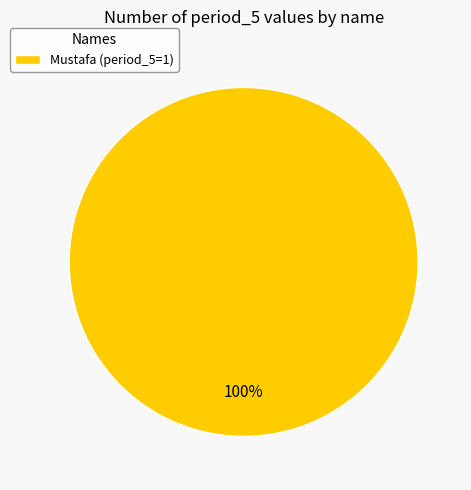

Count the number of slices in the pie.

1